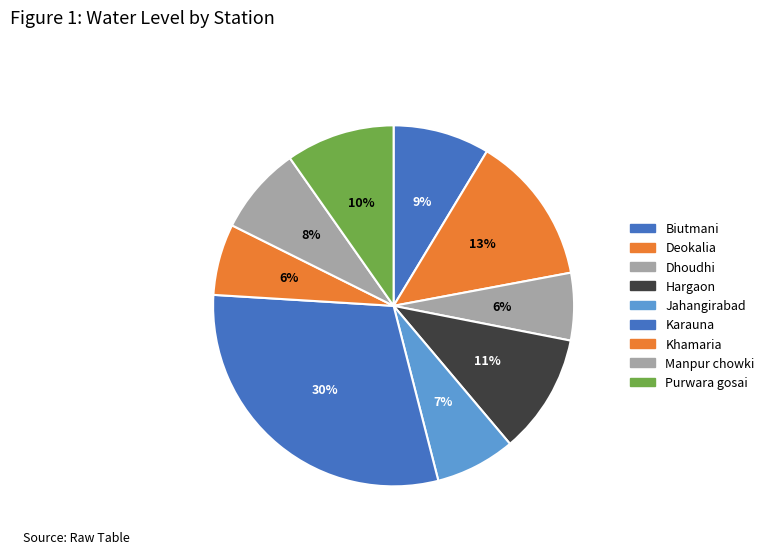

To the nearest percent, what portion does Hargaon represent?

11%